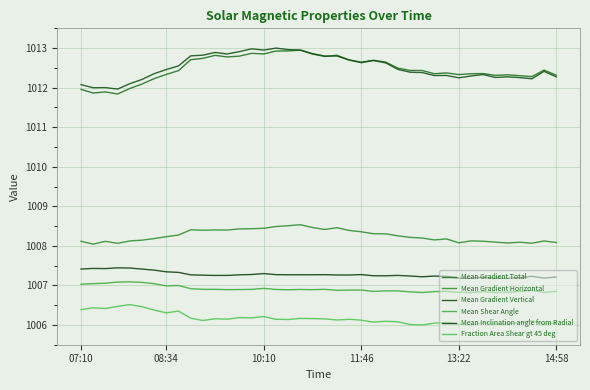

How many lines are shown in the chart?

6